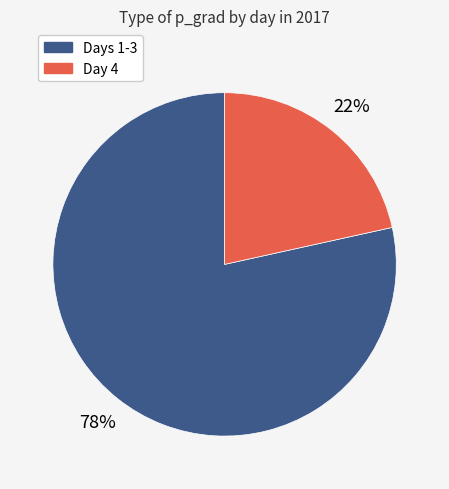

Is the sum of Day 4 and Days 1-3 greater than half?

Yes